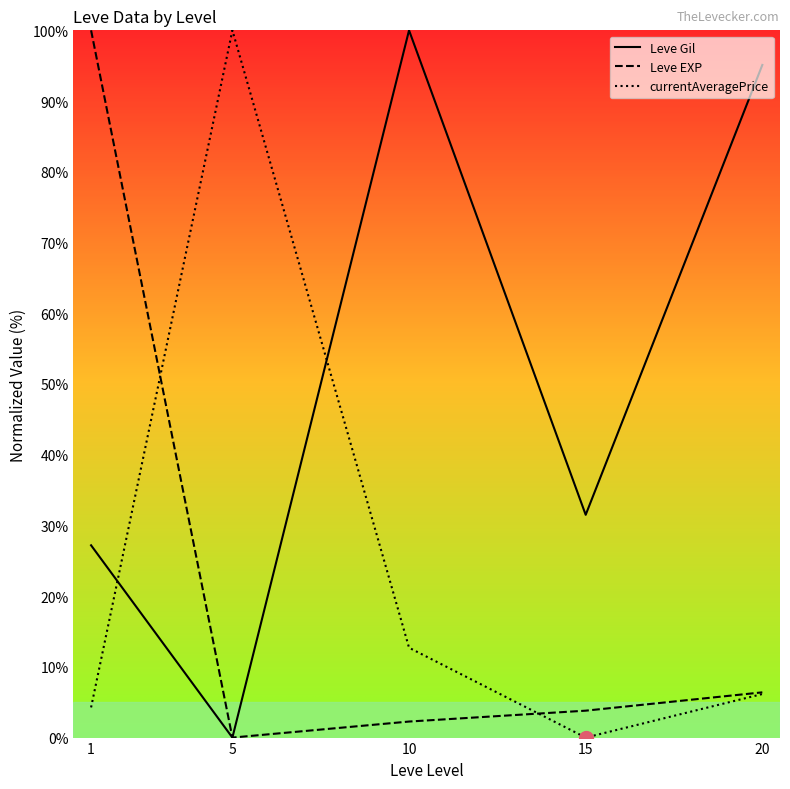

What is the spread (max minus min) of values at 5?

100.0